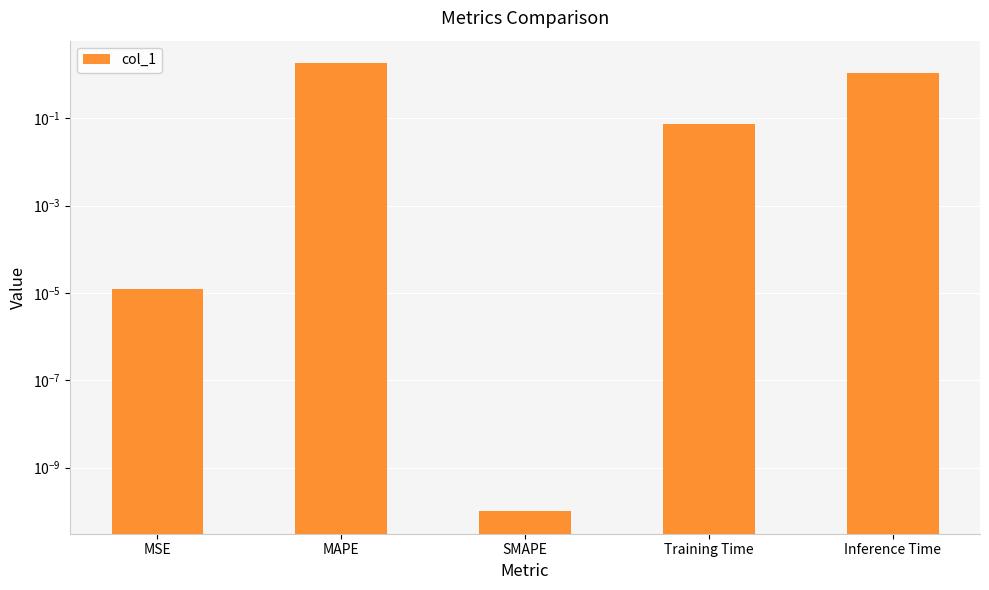

What is the difference between the values at Inference Time and Training Time?

1.0